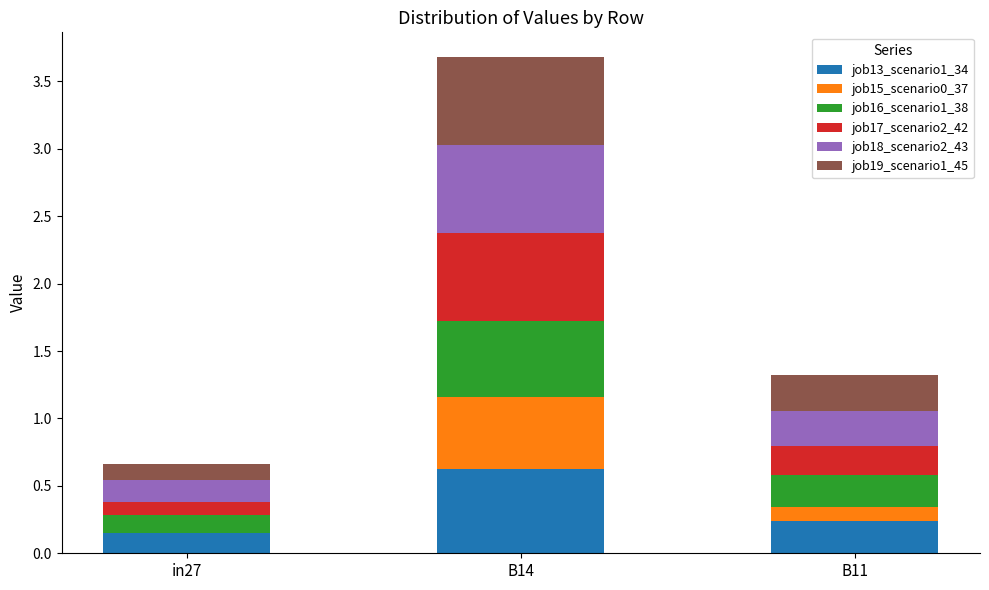

True or false: job13_scenario1_34 has a value of 0.0 at in27.

False